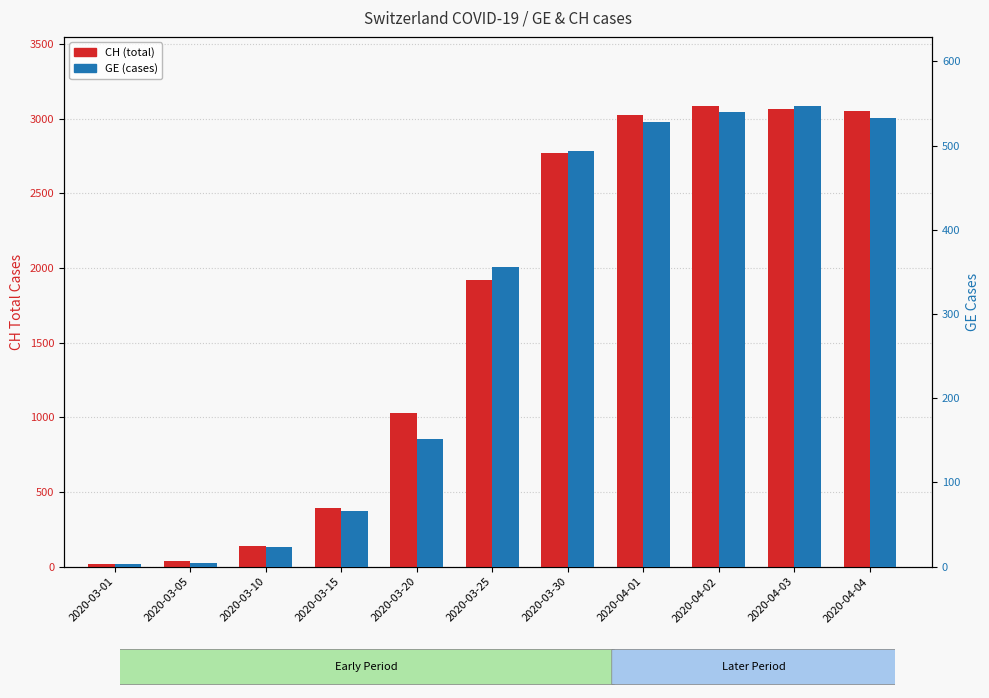

How many bars are there in total?

22